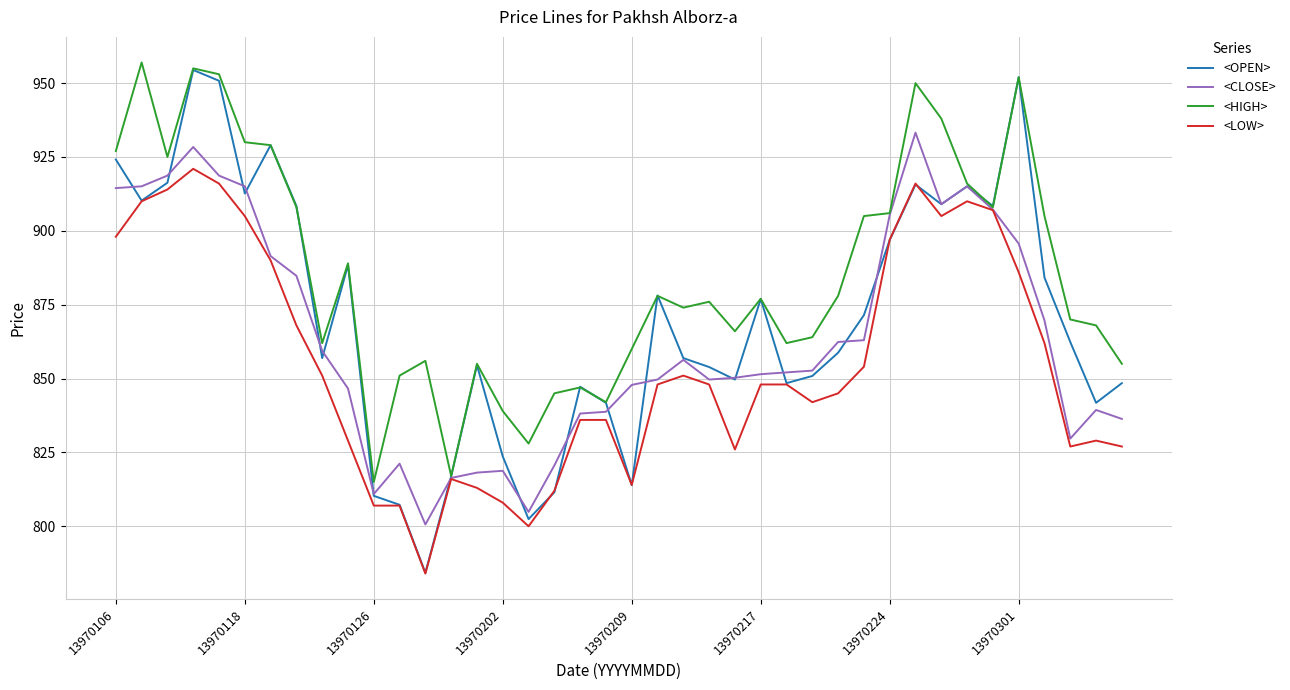

At how many categories does at least one series exceed 891?

16